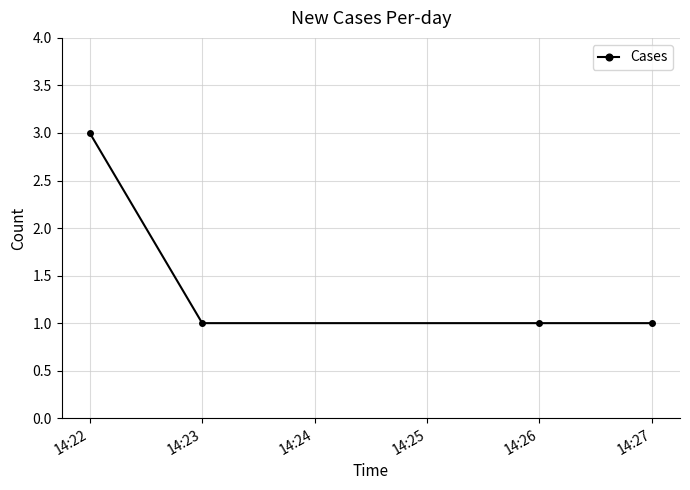

What is the greatest value displayed?

3